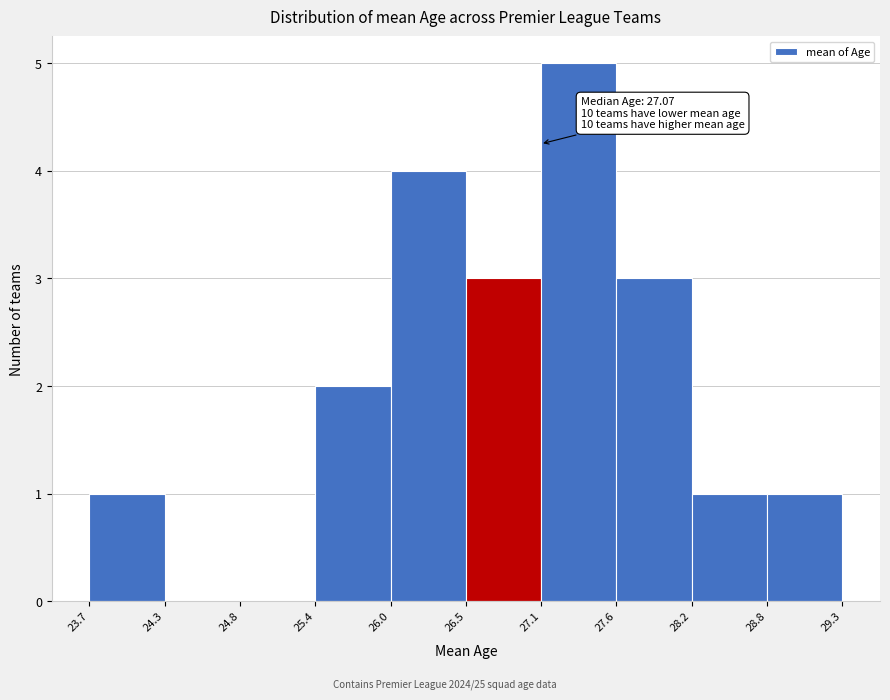

Which range on the x-axis has the tallest bar?

27.1 to 27.6